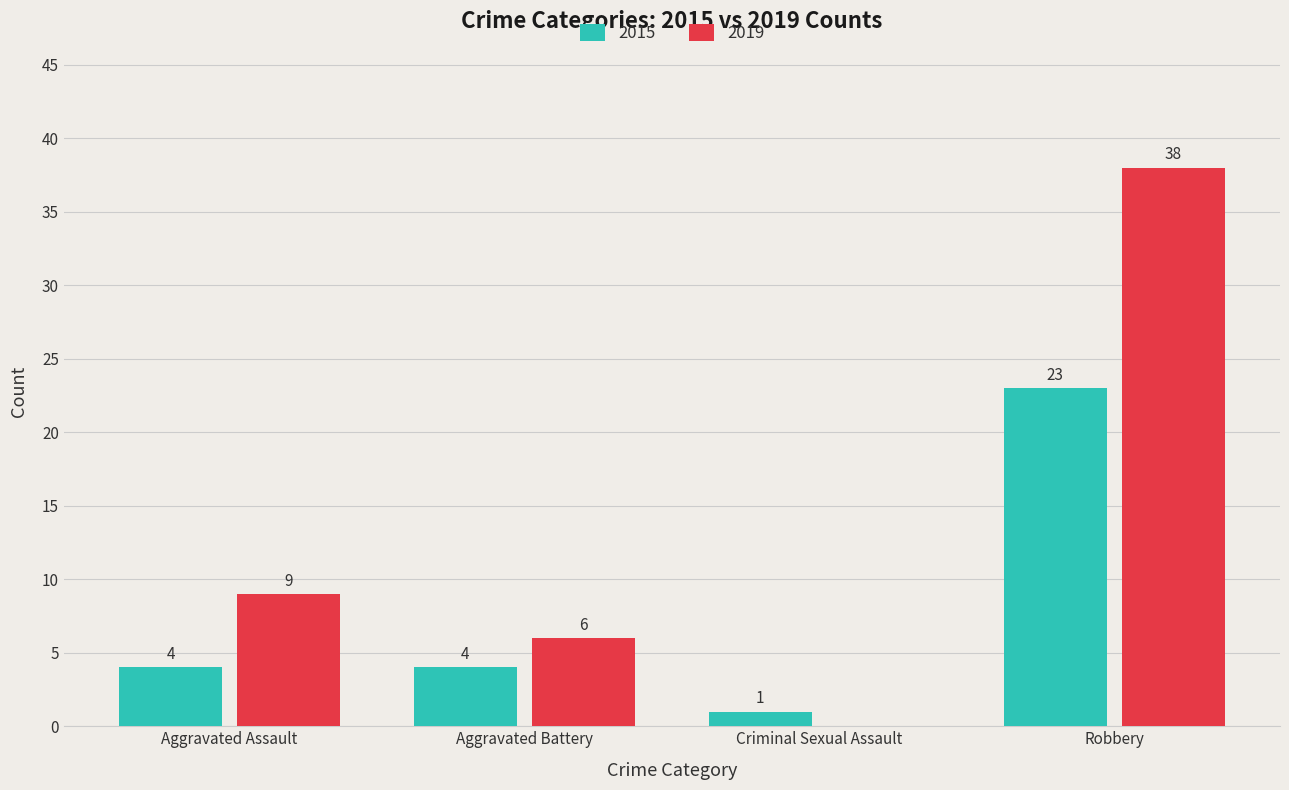

What is the maximum value for 2019?

38